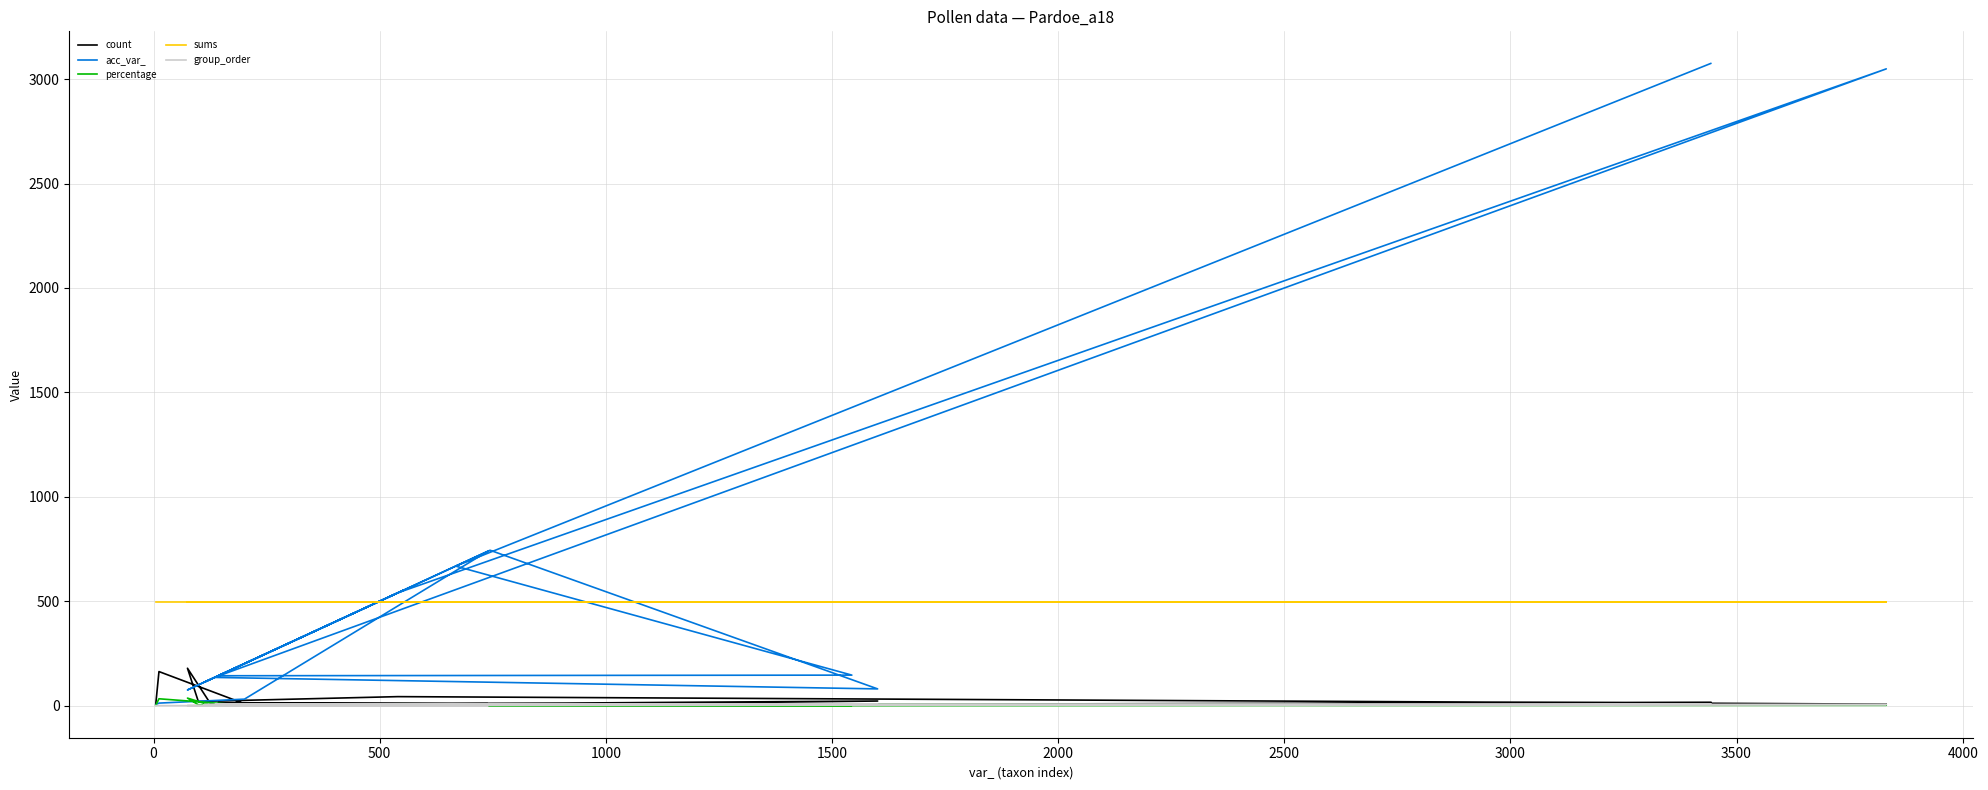

What are all the series names shown in the legend?

count, acc_var_, percentage, sums, group_order